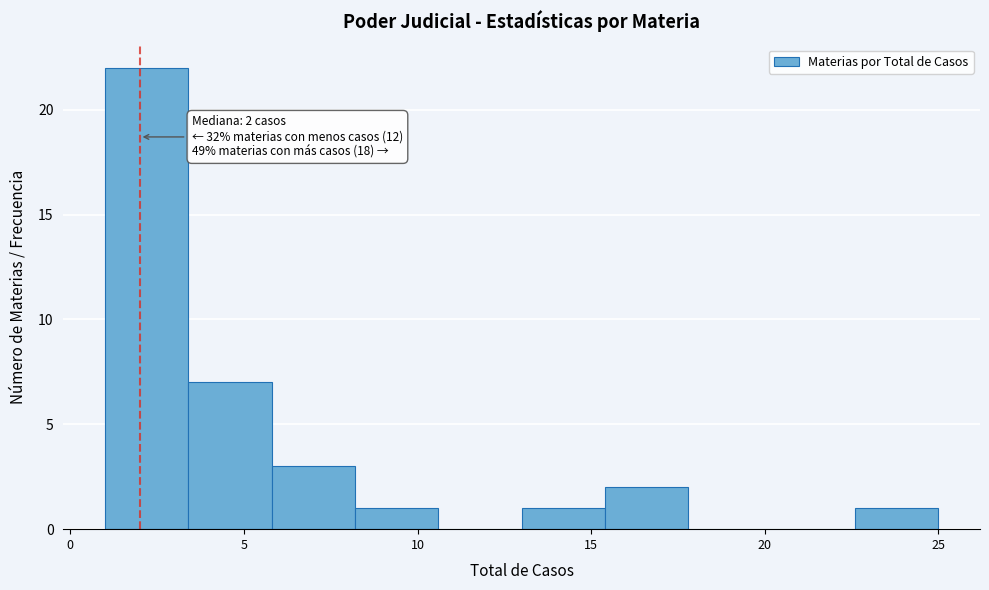

Which range on the x-axis has the tallest bar?

1.0 to 3.4